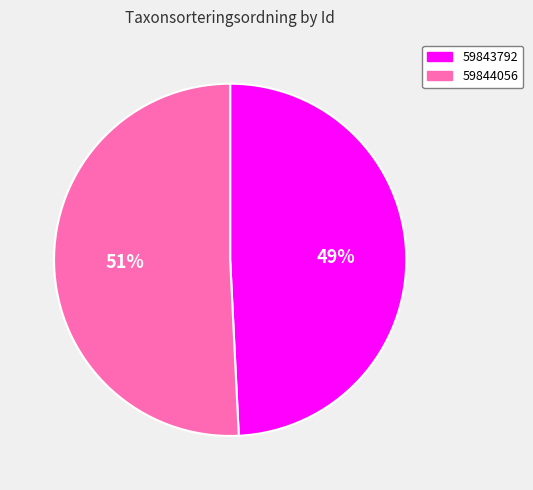

To the nearest percent, what is the combined percentage of 59844056 and 59843792?

100%